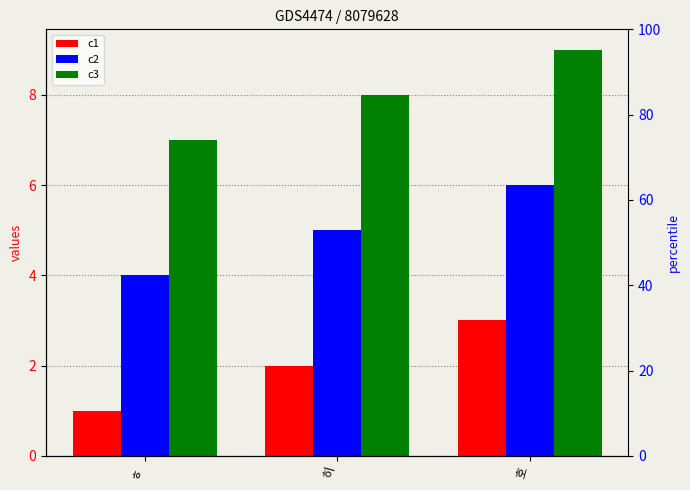

Reading right to left, transcribe all the data shown in this chart.

c1: 3	2	1
c2: 6	5	4
c3: 9	8	7